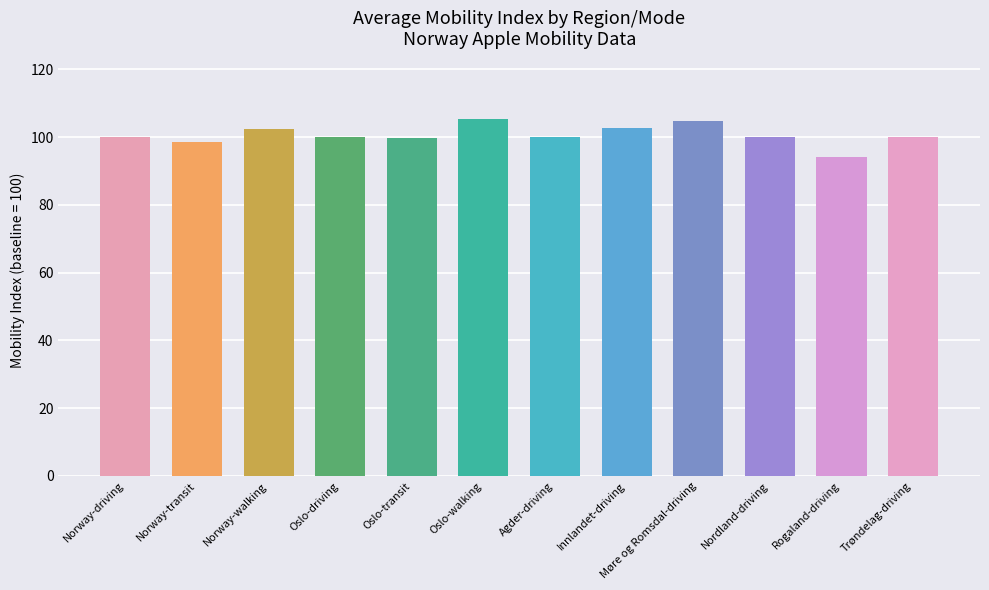

True or false: the data shows 100.0 at Trøndelag-driving.

True